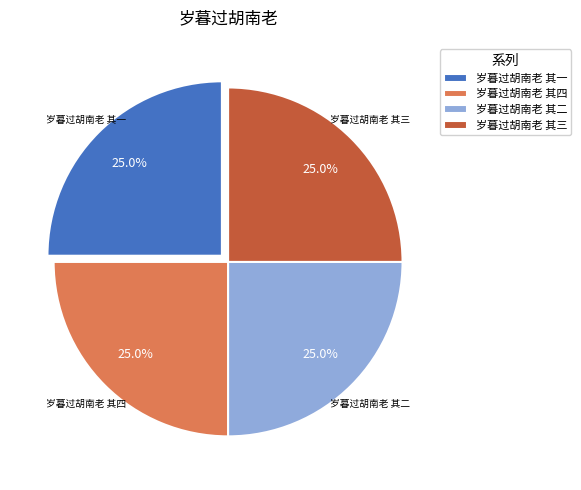

How much of the chart is everything except 岁暮过胡南老 其一?

75.0%